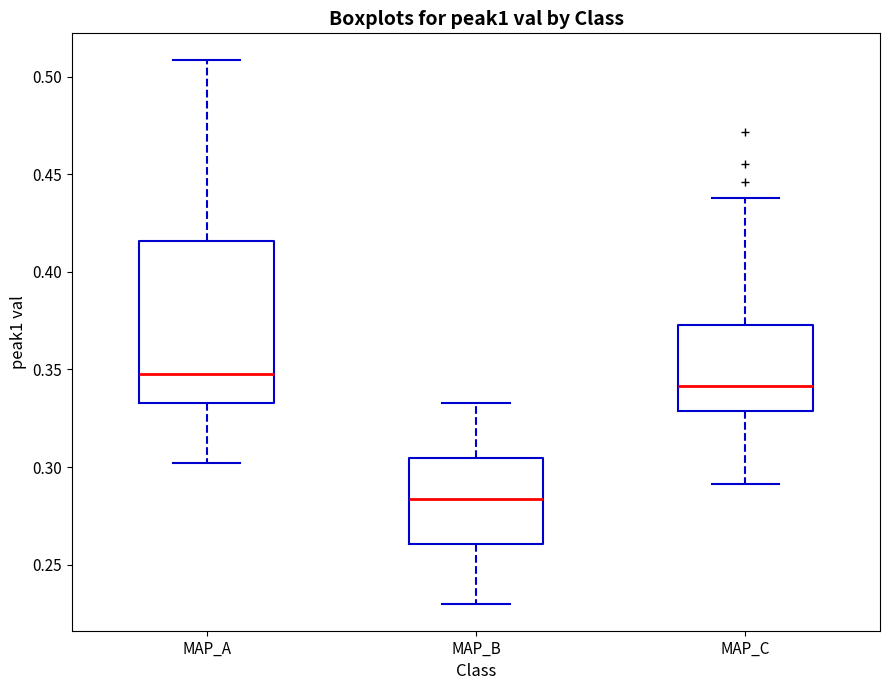

Which box is the tallest, from its lower edge to its upper edge?

MAP_A